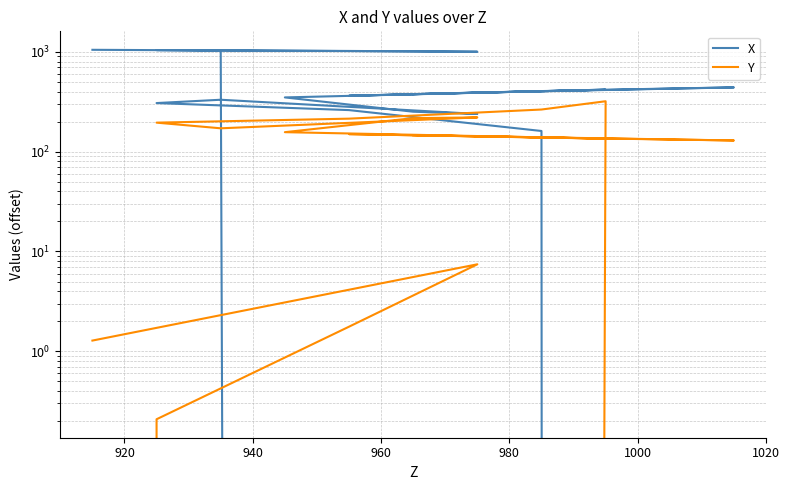

What is the label of the 17th point from the right?

960